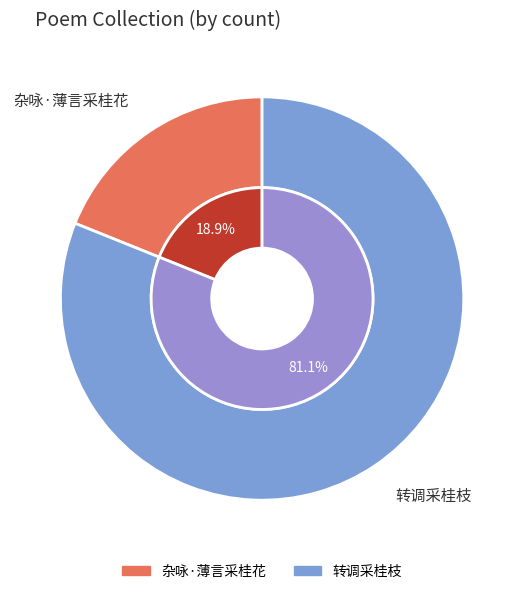

How many segments does this pie chart have?

2